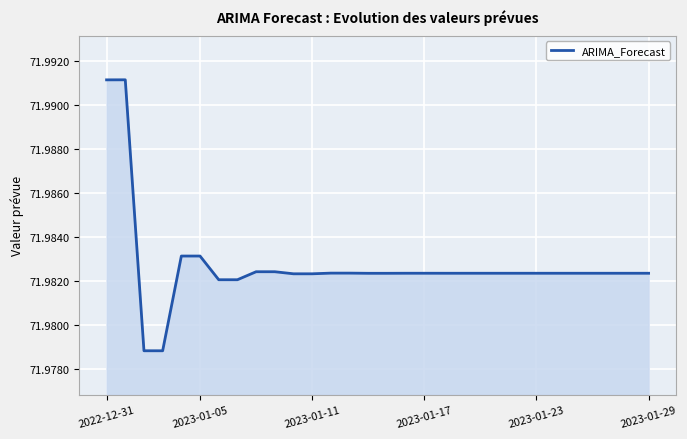

Approximately how many times larger is the value at 2023-01-05 compared to 2023-01-11?

1.0